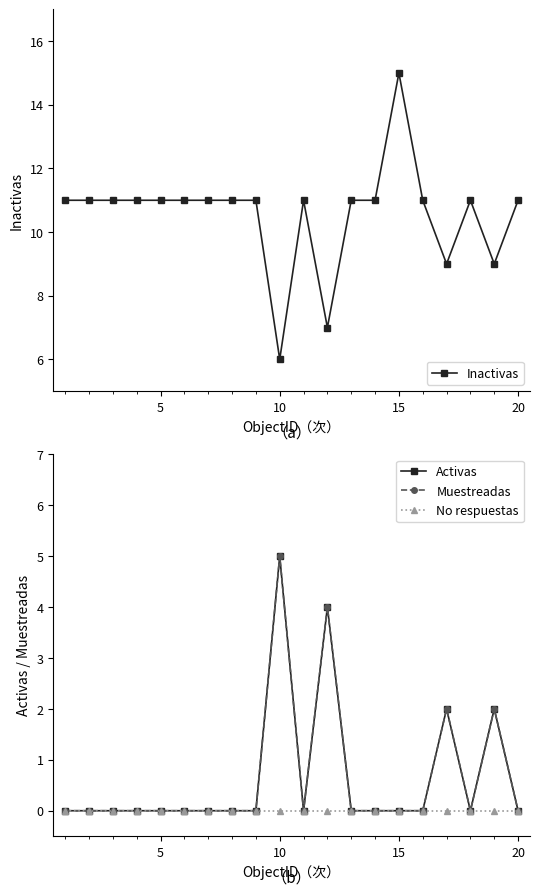

Which series has the largest total across all categories?

Inactivas